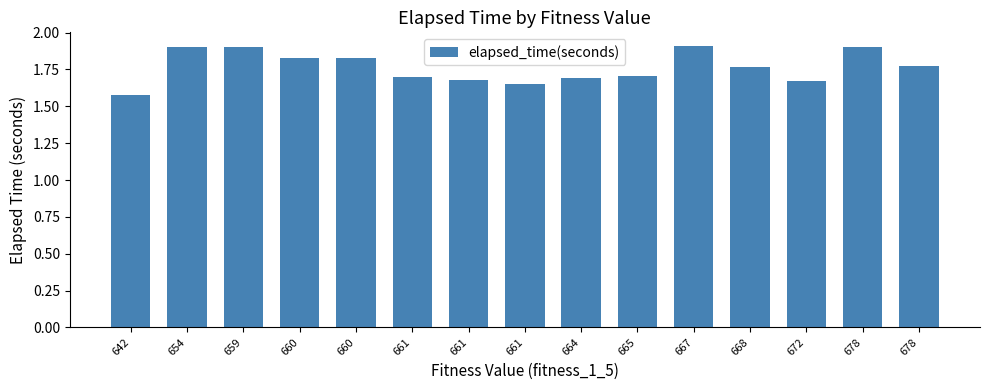

What is the value of the 6th bar from the left?

1.7